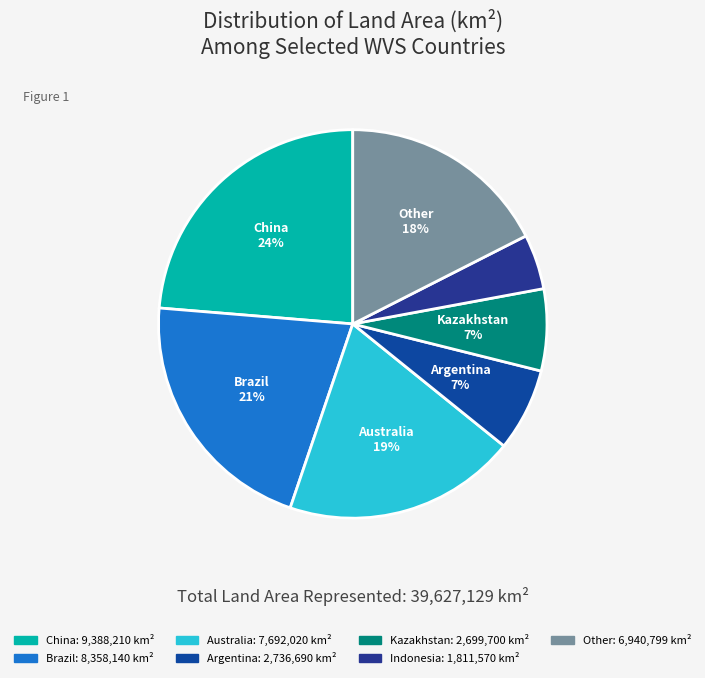

How many segments does this pie chart have?

7